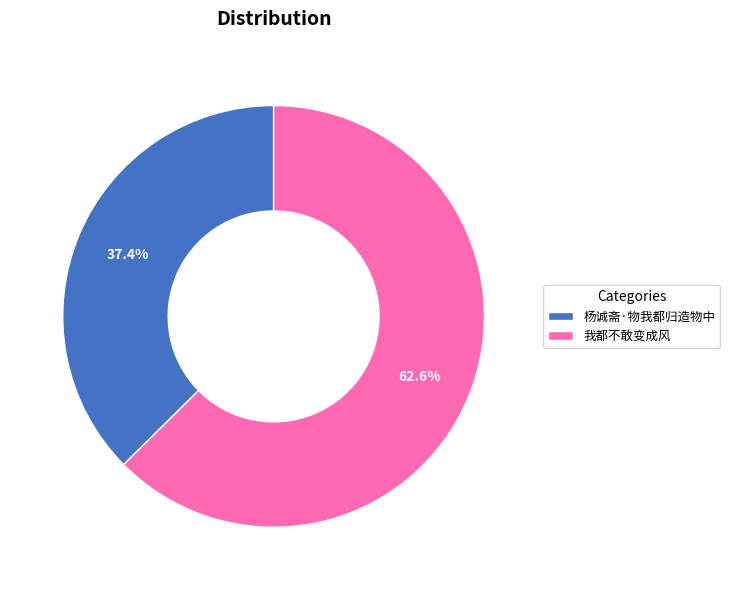

The 杨诚斋·物我都归造物中 slice represents 26% of the pie. True or false?

False